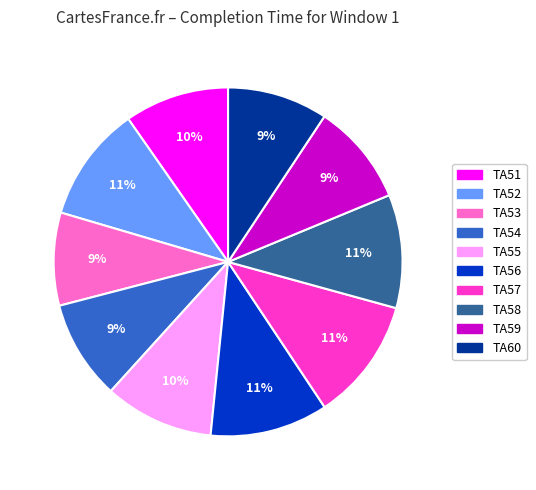

Approximately how many times larger is the value at TA52 compared to TA56?

1.0